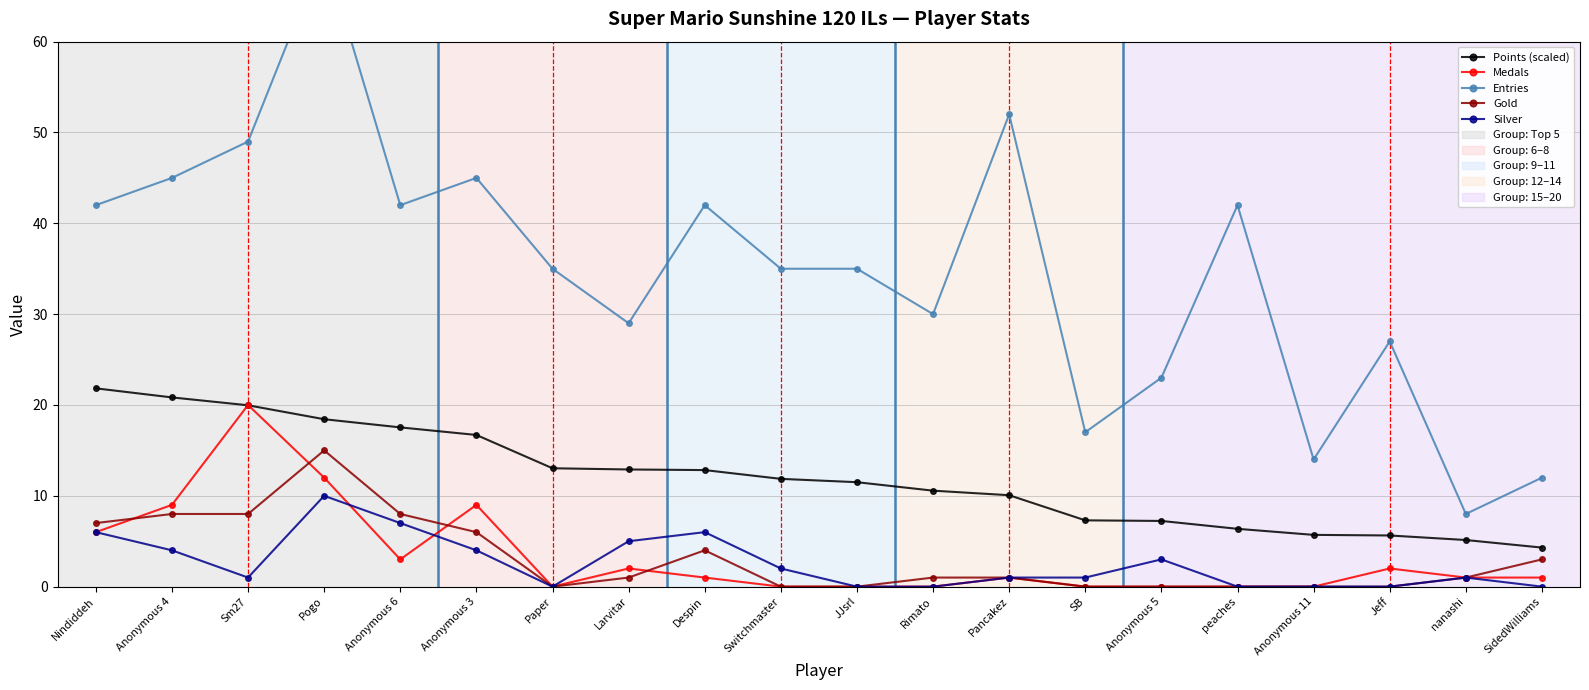

Is it true that Medals equals 20.0 at Sm27?

True